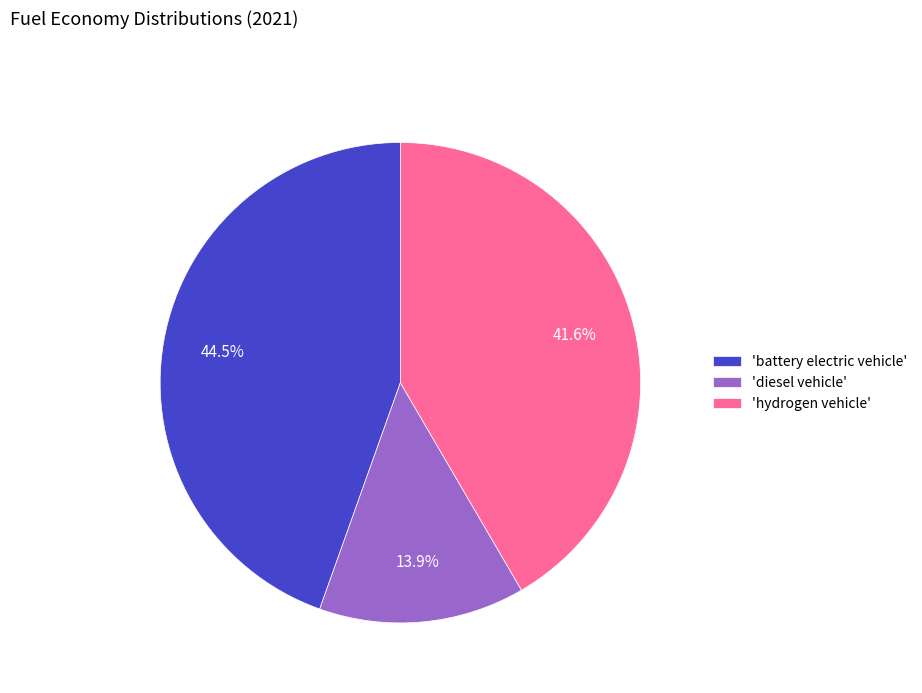

Is 'diesel vehicle' the majority of the pie?

No